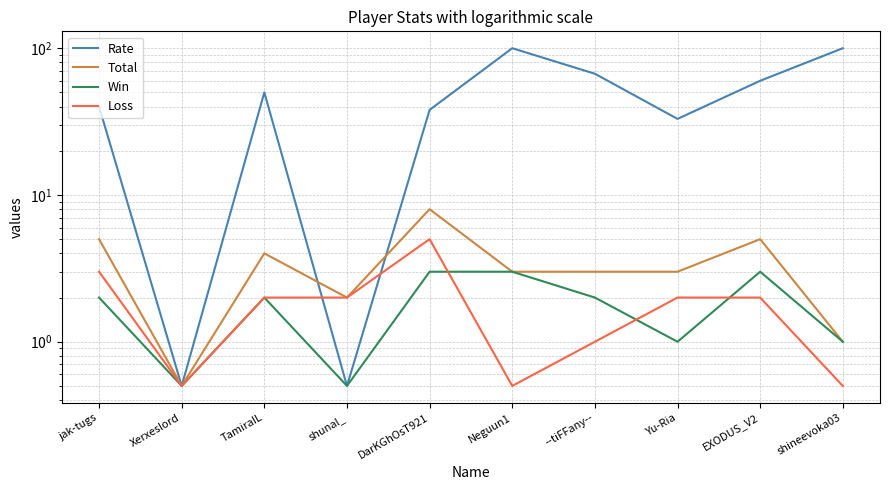

True or false: Win has a value of 0.5 at Xerxeslord.

True